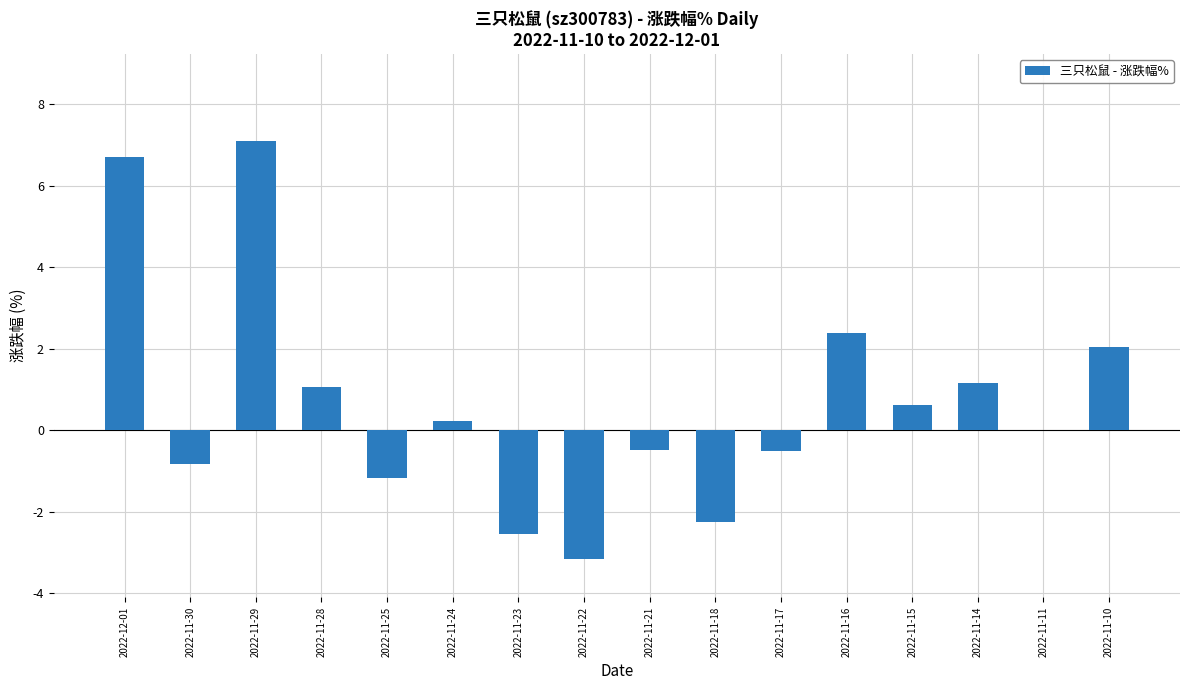

Is it true that the value at 2022-11-10 is 2.0?

True